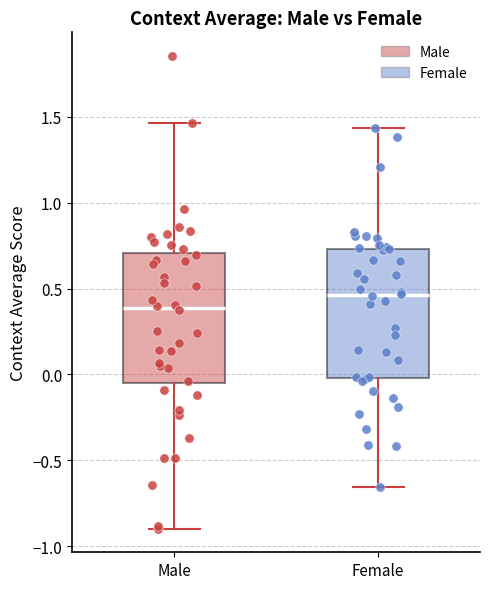

Reading left to right, read every box against the y-axis: the position of its median line, the range the box covers, and the ends of its whiskers. The values are not printed on the chart, so give them approximately, as read against the axis.

Male: median 0.40, box -0.05 to 0.70, whiskers -0.90 to 1.45
Female: median 0.45, box 0.00 to 0.75, whiskers -0.65 to 1.45